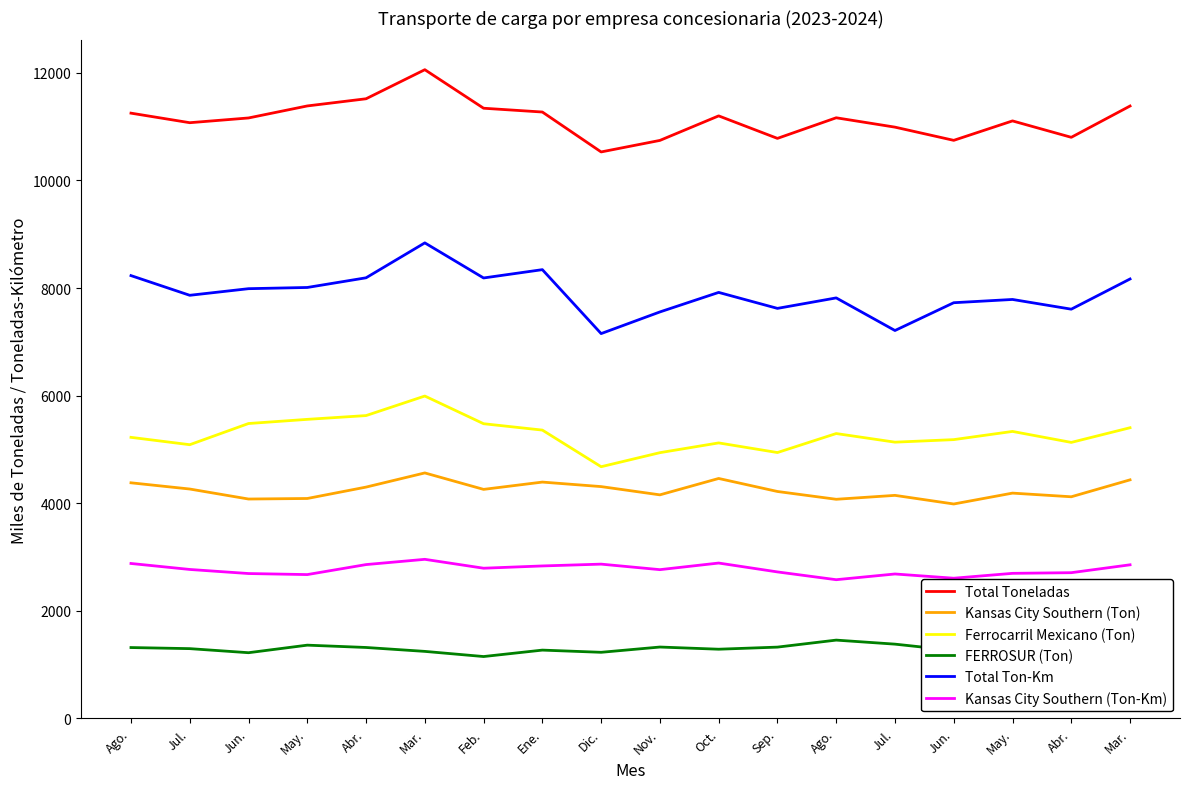

Rank the series by their maximum value, from lowest to highest.

FERROSUR (Ton), Kansas City Southern (Ton-Km), Kansas City Southern (Ton), Ferrocarril Mexicano (Ton), Total Ton-Km, Total Toneladas